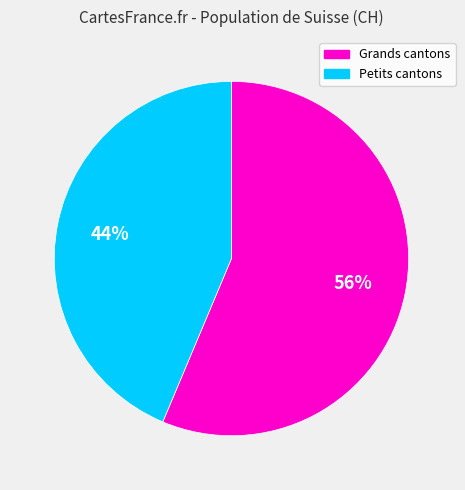

Does any single category account for the majority?

Yes